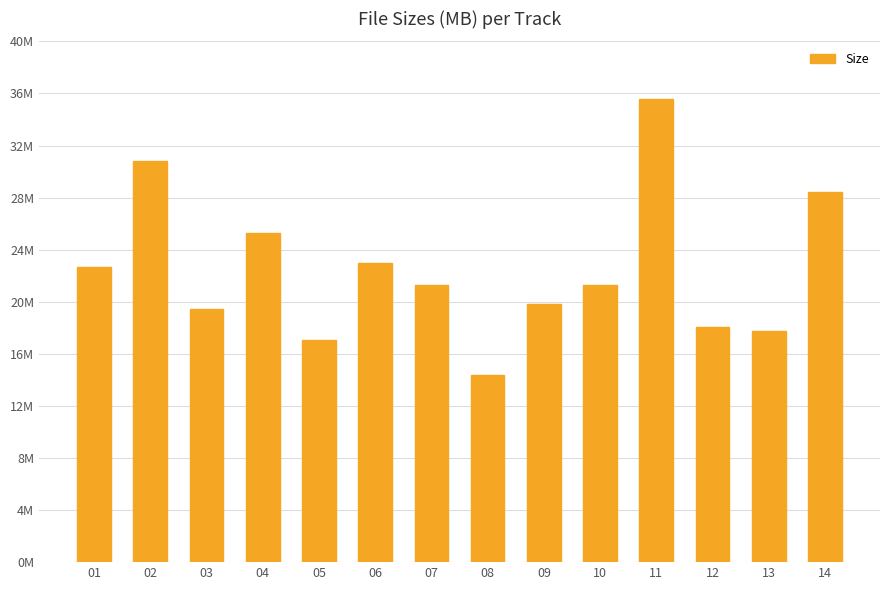

Are the bars horizontal?

No